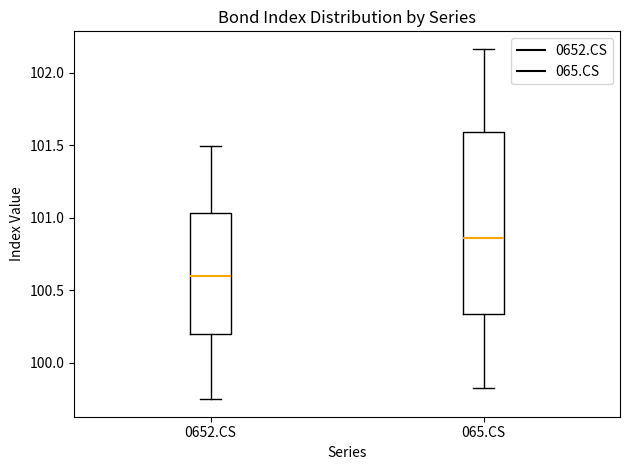

Reading left to right, transcribe this box plot: for each box, give where its median line is, the range the box spans, and where its two whiskers end, as read against the y-axis. The values are not printed on the chart, so give them approximately, as read against the axis.

0652.CS: median 100.60, box 100.20 to 101.05, whiskers 99.75 to 101.50
065.CS: median 100.85, box 100.35 to 101.60, whiskers 99.85 to 102.15